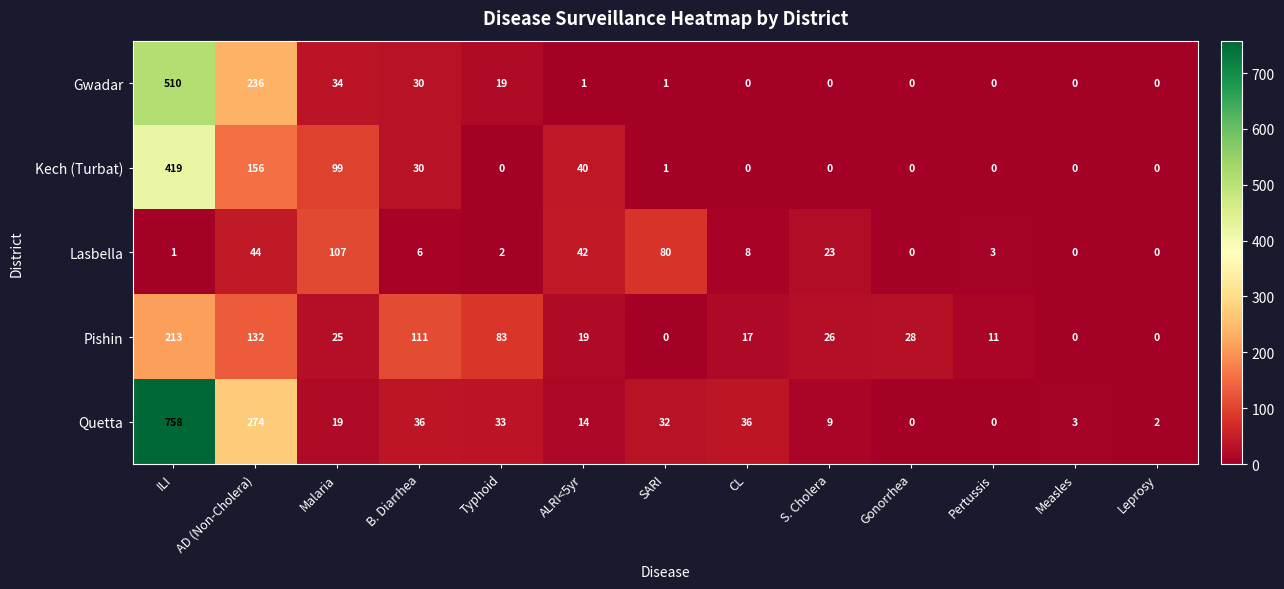

Which series has the widest spread of values?

Quetta